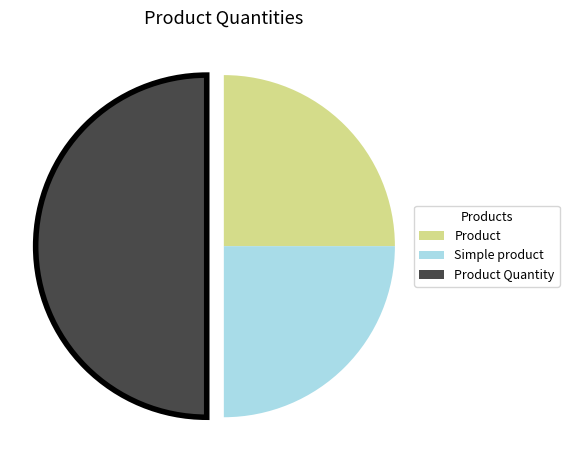

Does Simple product account for over 50% of the chart?

No